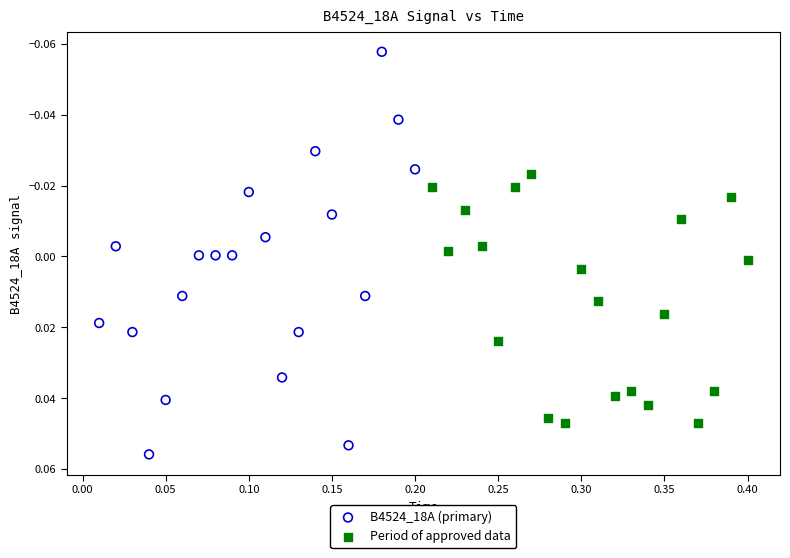

Which series contains the highest Y value?

B4524_18A (primary)